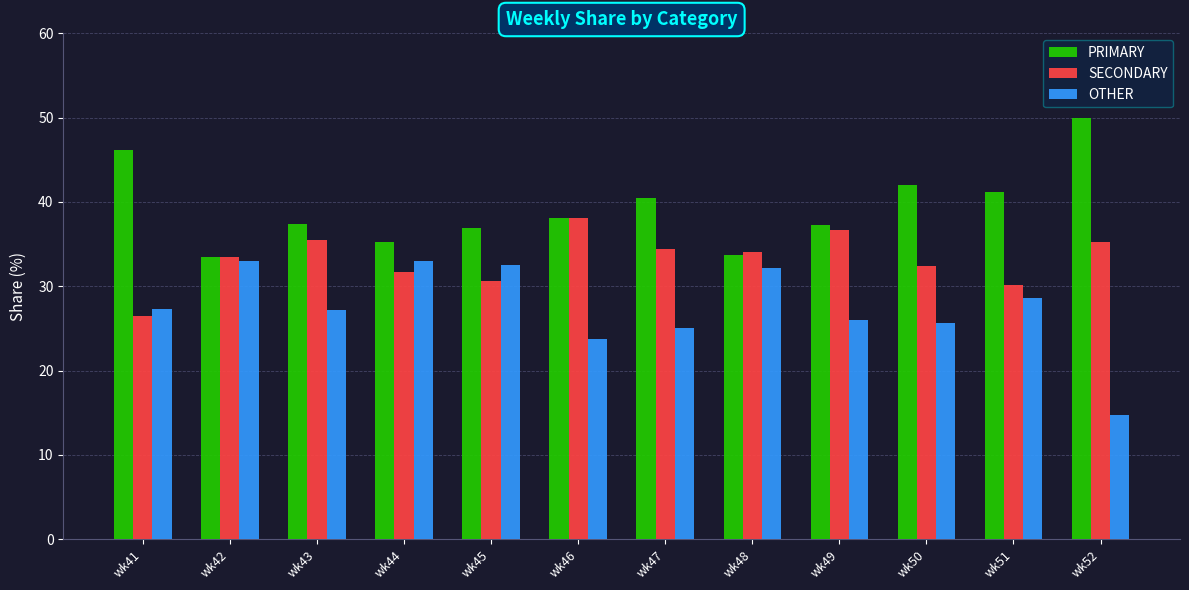

Is the value of OTHER at wk52 greater than the value of PRIMARY at wk46?

No